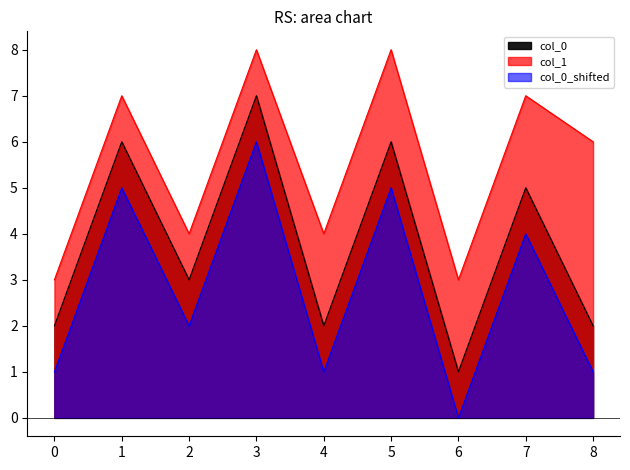

In col_0, how many points are lower than both neighbors (excluding endpoints)?

3